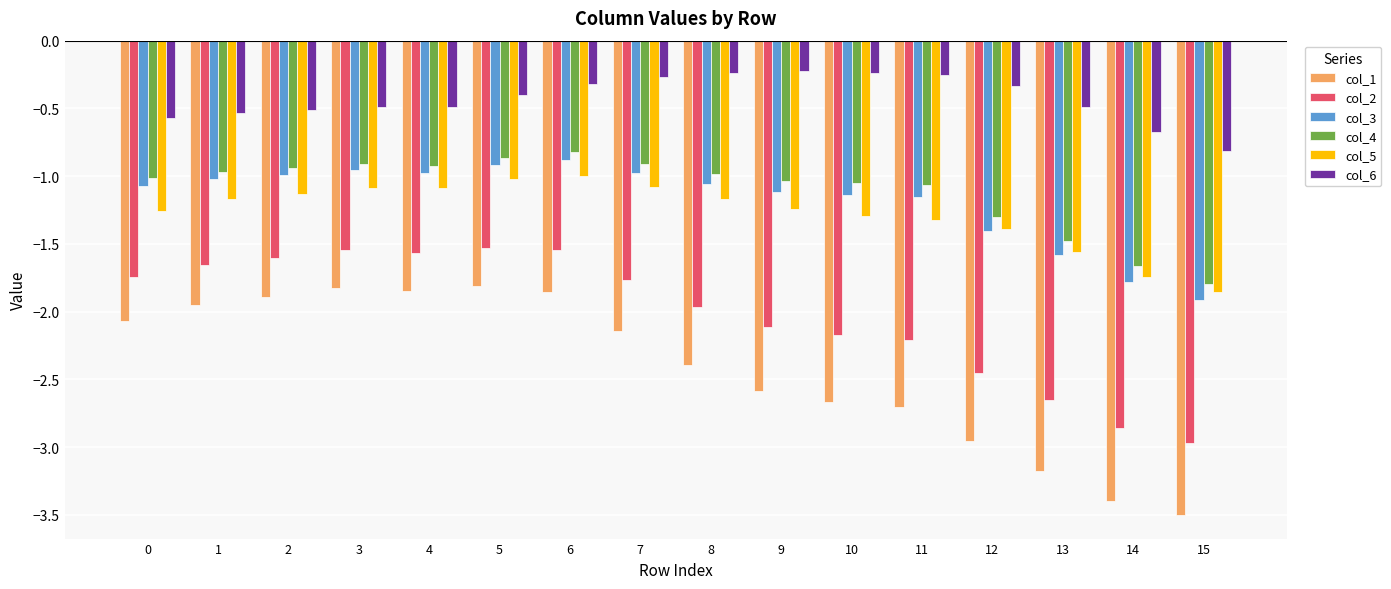

What is the total value across all series at 13?

-10.9